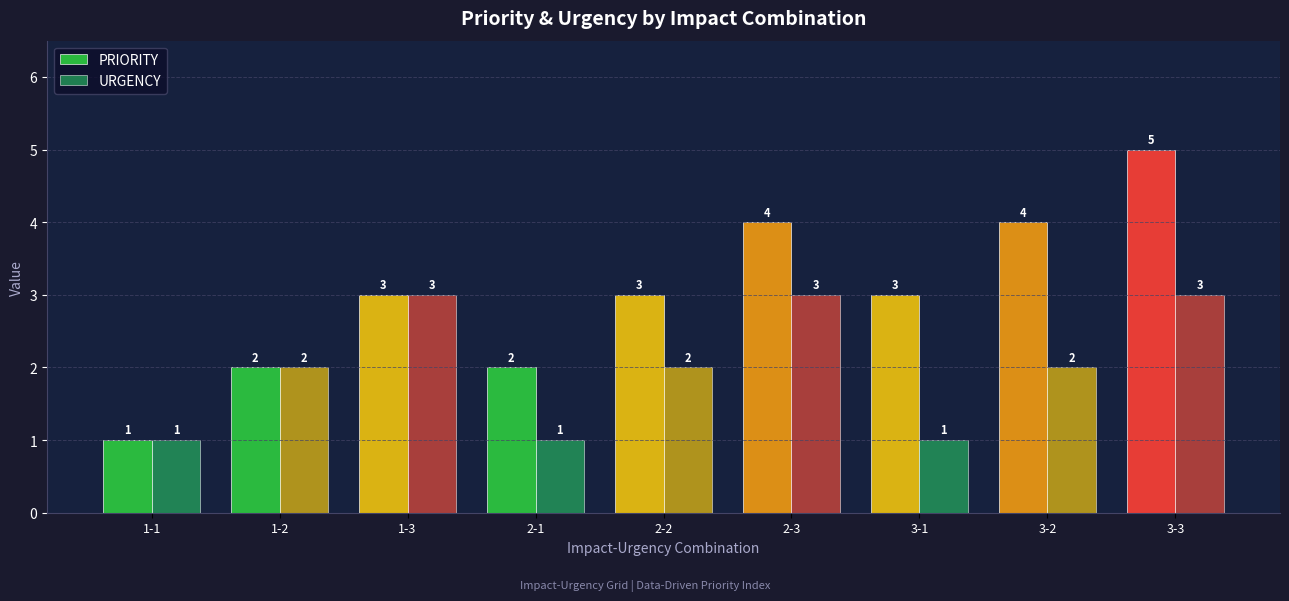

How many bars are there in each group?

2